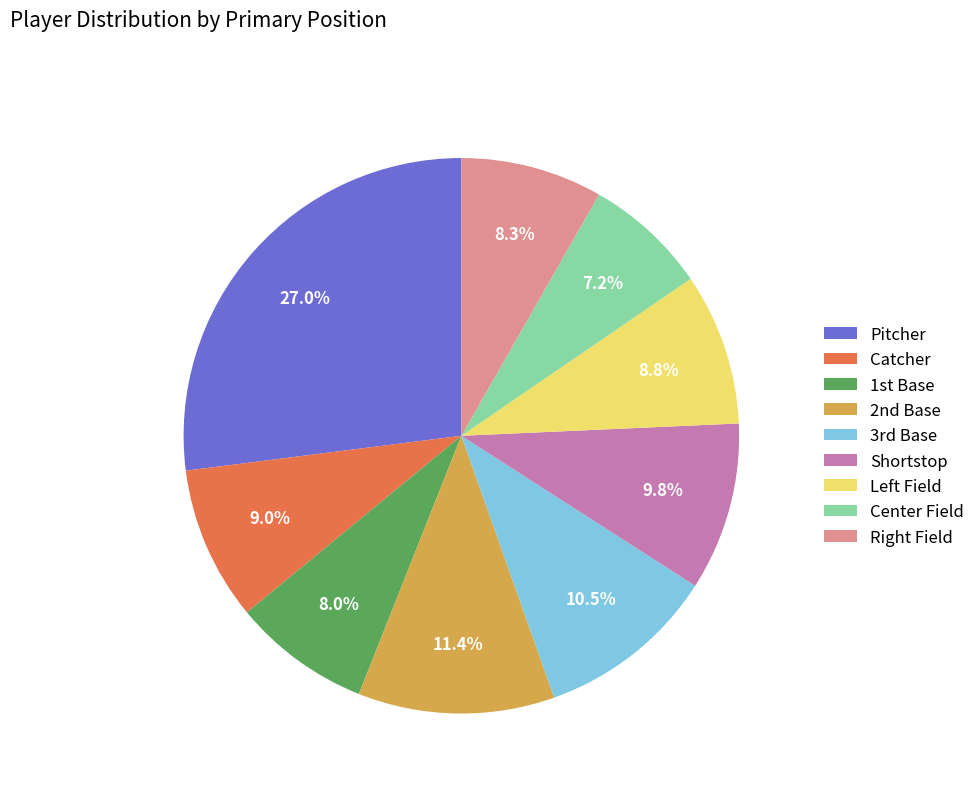

Which slice is the largest?

Pitcher